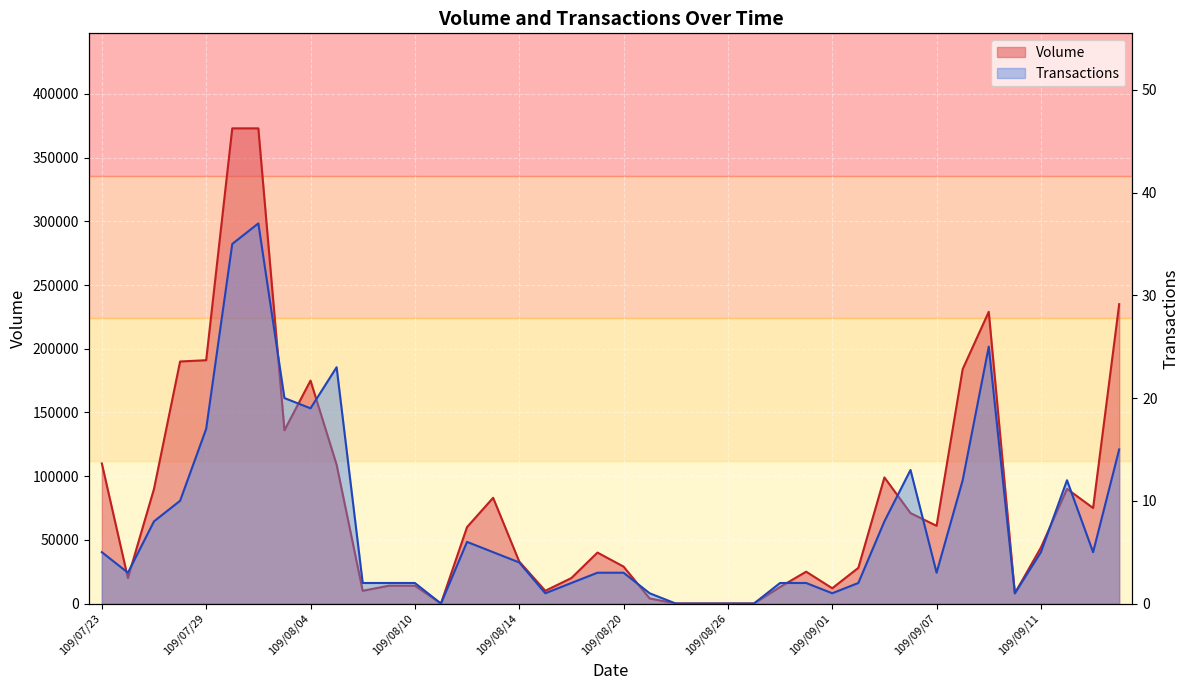

Which category has the lowest value in the Transactions series?

109/08/11